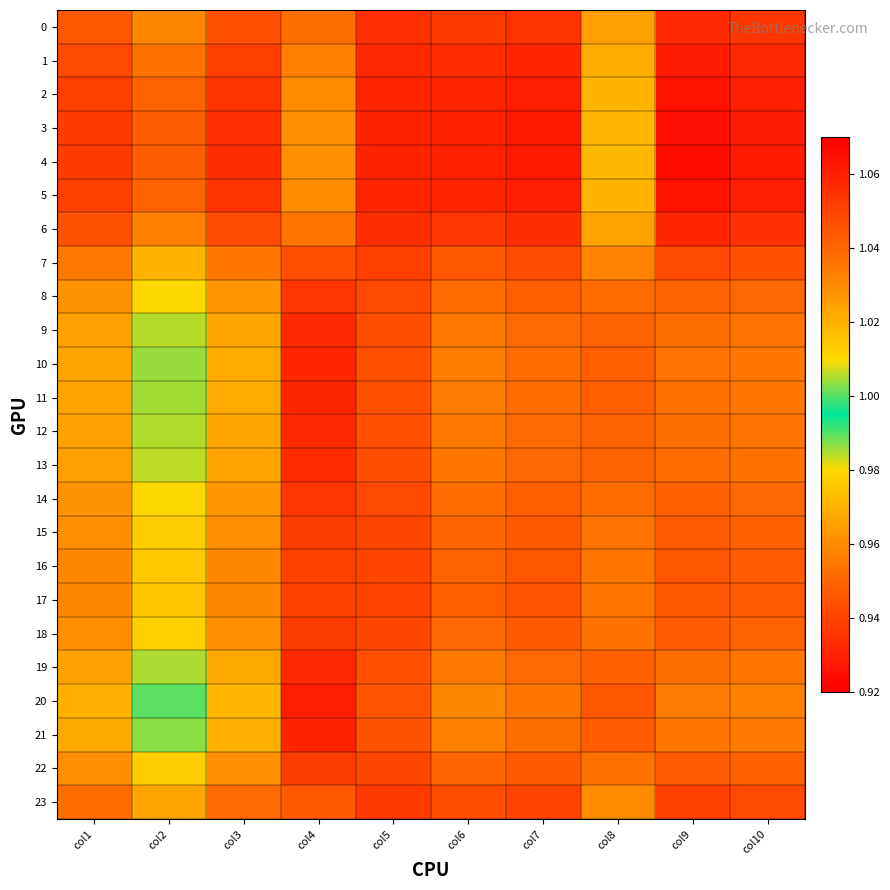

Reading left to right, transcribe all the data shown in this chart.

0: col1=1.0	col2=1.0	col3=1.0	col4=1.0	col5=1.1	col6=1.1	col7=1.1	col8=1.0	col9=1.1	col10=1.1
1: col1=1.0	col2=1.0	col3=1.1	col4=1.0	col5=1.1	col6=1.1	col7=1.1	col8=1.0	col9=1.1	col10=1.1
2: col1=1.1	col2=1.0	col3=1.1	col4=1.0	col5=1.1	col6=1.1	col7=1.1	col8=1.0	col9=1.1	col10=1.1
3: col1=1.1	col2=1.0	col3=1.1	col4=1.0	col5=1.1	col6=1.1	col7=1.1	col8=1.0	col9=1.1	col10=1.1
4: col1=1.1	col2=1.0	col3=1.1	col4=1.0	col5=1.1	col6=1.1	col7=1.1	col8=1.0	col9=1.1	col10=1.1
5: col1=1.1	col2=1.0	col3=1.1	col4=1.0	col5=1.1	col6=1.1	col7=1.1	col8=1.0	col9=1.1	col10=1.1
6: col1=1.0	col2=1.0	col3=1.0	col4=1.0	col5=1.1	col6=1.1	col7=1.1	col8=1.0	col9=1.1	col10=1.1
7: col1=1.0	col2=1.0	col3=1.0	col4=0.9	col5=1.1	col6=1.0	col7=1.0	col8=1.0	col9=1.0	col10=1.0
8: col1=1.0	col2=1.0	col3=1.0	col4=0.9	col5=1.0	col6=1.0	col7=1.0	col8=1.0	col9=1.0	col10=1.0
9: col1=1.0	col2=1.0	col3=1.0	col4=0.9	col5=1.0	col6=1.0	col7=1.0	col8=0.9	col9=1.0	col10=1.0
10: col1=1.0	col2=1.0	col3=1.0	col4=0.9	col5=1.0	col6=1.0	col7=1.0	col8=0.9	col9=1.0	col10=1.0
11: col1=1.0	col2=1.0	col3=1.0	col4=0.9	col5=1.0	col6=1.0	col7=1.0	col8=0.9	col9=1.0	col10=1.0
12: col1=1.0	col2=1.0	col3=1.0	col4=0.9	col5=1.0	col6=1.0	col7=1.0	col8=0.9	col9=1.0	col10=1.0
13: col1=1.0	col2=1.0	col3=1.0	col4=0.9	col5=1.0	col6=1.0	col7=1.0	col8=0.9	col9=1.0	col10=1.0
14: col1=1.0	col2=1.0	col3=1.0	col4=0.9	col5=1.0	col6=1.0	col7=1.0	col8=1.0	col9=1.0	col10=1.0
15: col1=1.0	col2=1.0	col3=1.0	col4=0.9	col5=1.0	col6=1.0	col7=1.0	col8=1.0	col9=1.0	col10=1.0
16: col1=1.0	col2=1.0	col3=1.0	col4=0.9	col5=1.0	col6=1.0	col7=1.0	col8=1.0	col9=1.0	col10=1.0
17: col1=1.0	col2=1.0	col3=1.0	col4=0.9	col5=1.0	col6=1.0	col7=1.0	col8=1.0	col9=1.0	col10=1.0
18: col1=1.0	col2=1.0	col3=1.0	col4=0.9	col5=1.0	col6=1.0	col7=1.0	col8=1.0	col9=1.0	col10=1.0
19: col1=1.0	col2=1.0	col3=1.0	col4=0.9	col5=1.0	col6=1.0	col7=1.0	col8=0.9	col9=1.0	col10=1.0
20: col1=1.0	col2=1.0	col3=1.0	col4=0.9	col5=1.0	col6=1.0	col7=1.0	col8=0.9	col9=1.0	col10=1.0
21: col1=1.0	col2=1.0	col3=1.0	col4=0.9	col5=1.0	col6=1.0	col7=1.0	col8=0.9	col9=1.0	col10=1.0
22: col1=1.0	col2=1.0	col3=1.0	col4=0.9	col5=1.0	col6=1.0	col7=1.0	col8=1.0	col9=1.0	col10=1.0
23: col1=1.0	col2=1.0	col3=1.0	col4=0.9	col5=1.1	col6=1.0	col7=1.0	col8=1.0	col9=1.1	col10=1.0